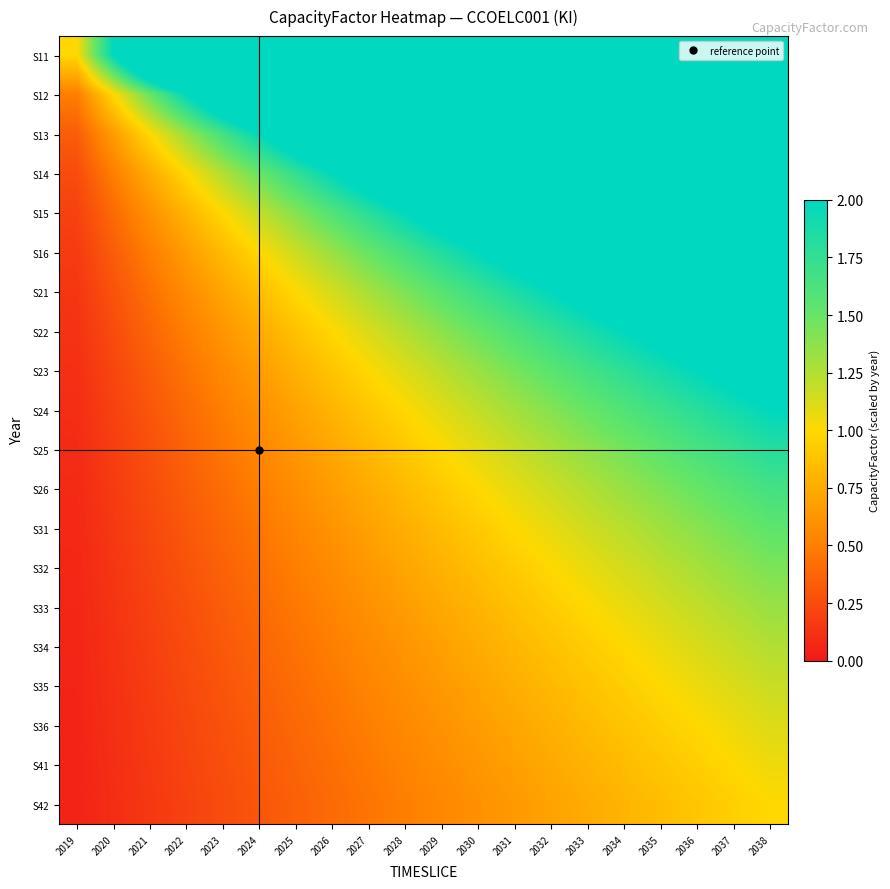

Reading left to right, extract all data points from this chart.

S11: 2019=1.0	2020=2.0	2021=3.0	2022=4.0	2023=5.0	2024=6.0	2025=7.0	2026=8.0	2027=9.0	2028=10.0	2029=11.0	2030=12.0	2031=13.0	2032=14.0	2033=15.0	2034=16.0	2035=17.0	2036=18.0	2037=19.0	2038=20.0
S12: 2019=0.5	2020=1.0	2021=1.5	2022=2.0	2023=2.5	2024=3.0	2025=3.5	2026=4.0	2027=4.5	2028=5.0	2029=5.5	2030=6.0	2031=6.5	2032=7.0	2033=7.5	2034=8.0	2035=8.5	2036=9.0	2037=9.5	2038=10.0
S13: 2019=0.3	2020=0.7	2021=1.0	2022=1.3	2023=1.7	2024=2.0	2025=2.3	2026=2.7	2027=3.0	2028=3.3	2029=3.7	2030=4.0	2031=4.3	2032=4.7	2033=5.0	2034=5.3	2035=5.7	2036=6.0	2037=6.3	2038=6.7
S14: 2019=0.2	2020=0.5	2021=0.7	2022=1.0	2023=1.2	2024=1.5	2025=1.7	2026=2.0	2027=2.2	2028=2.5	2029=2.8	2030=3.0	2031=3.2	2032=3.5	2033=3.8	2034=4.0	2035=4.2	2036=4.5	2037=4.7	2038=5.0
S15: 2019=0.2	2020=0.4	2021=0.6	2022=0.8	2023=1.0	2024=1.2	2025=1.4	2026=1.6	2027=1.8	2028=2.0	2029=2.2	2030=2.4	2031=2.6	2032=2.8	2033=3.0	2034=3.2	2035=3.4	2036=3.6	2037=3.8	2038=4.0
S16: 2019=0.2	2020=0.3	2021=0.5	2022=0.7	2023=0.8	2024=1.0	2025=1.2	2026=1.3	2027=1.5	2028=1.7	2029=1.8	2030=2.0	2031=2.2	2032=2.3	2033=2.5	2034=2.7	2035=2.8	2036=3.0	2037=3.2	2038=3.3
S21: 2019=0.1	2020=0.3	2021=0.4	2022=0.6	2023=0.7	2024=0.9	2025=1.0	2026=1.1	2027=1.3	2028=1.4	2029=1.6	2030=1.7	2031=1.9	2032=2.0	2033=2.1	2034=2.3	2035=2.4	2036=2.6	2037=2.7	2038=2.9
S22: 2019=0.1	2020=0.2	2021=0.4	2022=0.5	2023=0.6	2024=0.7	2025=0.9	2026=1.0	2027=1.1	2028=1.2	2029=1.4	2030=1.5	2031=1.6	2032=1.7	2033=1.9	2034=2.0	2035=2.1	2036=2.2	2037=2.4	2038=2.5
S23: 2019=0.1	2020=0.2	2021=0.3	2022=0.4	2023=0.6	2024=0.7	2025=0.8	2026=0.9	2027=1.0	2028=1.1	2029=1.2	2030=1.3	2031=1.4	2032=1.6	2033=1.7	2034=1.8	2035=1.9	2036=2.0	2037=2.1	2038=2.2
S24: 2019=0.1	2020=0.2	2021=0.3	2022=0.4	2023=0.5	2024=0.6	2025=0.7	2026=0.8	2027=0.9	2028=1.0	2029=1.1	2030=1.2	2031=1.3	2032=1.4	2033=1.5	2034=1.6	2035=1.7	2036=1.8	2037=1.9	2038=2.0
S25: 2019=0.1	2020=0.2	2021=0.3	2022=0.4	2023=0.5	2024=0.5	2025=0.6	2026=0.7	2027=0.8	2028=0.9	2029=1.0	2030=1.1	2031=1.2	2032=1.3	2033=1.4	2034=1.5	2035=1.5	2036=1.6	2037=1.7	2038=1.8
S26: 2019=0.1	2020=0.2	2021=0.2	2022=0.3	2023=0.4	2024=0.5	2025=0.6	2026=0.7	2027=0.8	2028=0.8	2029=0.9	2030=1.0	2031=1.1	2032=1.2	2033=1.2	2034=1.3	2035=1.4	2036=1.5	2037=1.6	2038=1.7
S31: 2019=0.1	2020=0.2	2021=0.2	2022=0.3	2023=0.4	2024=0.5	2025=0.5	2026=0.6	2027=0.7	2028=0.8	2029=0.8	2030=0.9	2031=1.0	2032=1.1	2033=1.2	2034=1.2	2035=1.3	2036=1.4	2037=1.5	2038=1.5
S32: 2019=0.1	2020=0.1	2021=0.2	2022=0.3	2023=0.4	2024=0.4	2025=0.5	2026=0.6	2027=0.6	2028=0.7	2029=0.8	2030=0.9	2031=0.9	2032=1.0	2033=1.1	2034=1.1	2035=1.2	2036=1.3	2037=1.4	2038=1.4
S33: 2019=0.1	2020=0.1	2021=0.2	2022=0.3	2023=0.3	2024=0.4	2025=0.5	2026=0.5	2027=0.6	2028=0.7	2029=0.7	2030=0.8	2031=0.9	2032=0.9	2033=1.0	2034=1.1	2035=1.1	2036=1.2	2037=1.3	2038=1.3
S34: 2019=0.1	2020=0.1	2021=0.2	2022=0.2	2023=0.3	2024=0.4	2025=0.4	2026=0.5	2027=0.6	2028=0.6	2029=0.7	2030=0.7	2031=0.8	2032=0.9	2033=0.9	2034=1.0	2035=1.1	2036=1.1	2037=1.2	2038=1.2
S35: 2019=0.1	2020=0.1	2021=0.2	2022=0.2	2023=0.3	2024=0.4	2025=0.4	2026=0.5	2027=0.5	2028=0.6	2029=0.6	2030=0.7	2031=0.8	2032=0.8	2033=0.9	2034=0.9	2035=1.0	2036=1.1	2037=1.1	2038=1.2
S36: 2019=0.1	2020=0.1	2021=0.2	2022=0.2	2023=0.3	2024=0.3	2025=0.4	2026=0.4	2027=0.5	2028=0.6	2029=0.6	2030=0.7	2031=0.7	2032=0.8	2033=0.8	2034=0.9	2035=0.9	2036=1.0	2037=1.1	2038=1.1
S41: 2019=0.1	2020=0.1	2021=0.2	2022=0.2	2023=0.3	2024=0.3	2025=0.4	2026=0.4	2027=0.5	2028=0.5	2029=0.6	2030=0.6	2031=0.7	2032=0.7	2033=0.8	2034=0.8	2035=0.9	2036=0.9	2037=1.0	2038=1.1
S42: 2019=0.1	2020=0.1	2021=0.1	2022=0.2	2023=0.2	2024=0.3	2025=0.3	2026=0.4	2027=0.5	2028=0.5	2029=0.6	2030=0.6	2031=0.7	2032=0.7	2033=0.8	2034=0.8	2035=0.8	2036=0.9	2037=0.9	2038=1.0